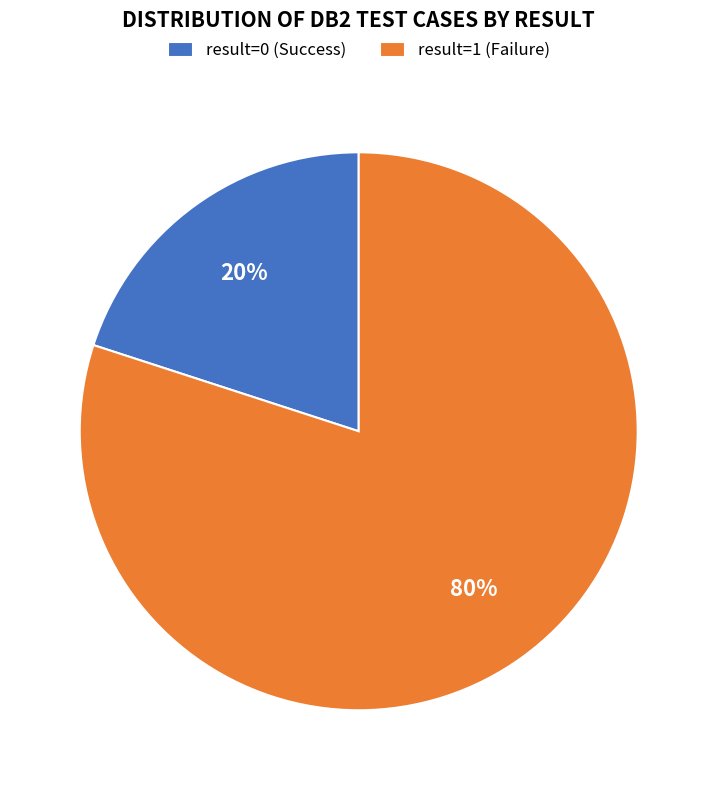

To the nearest percent, what is the combined percentage of result=1 (Failure) and result=0 (Success)?

100%